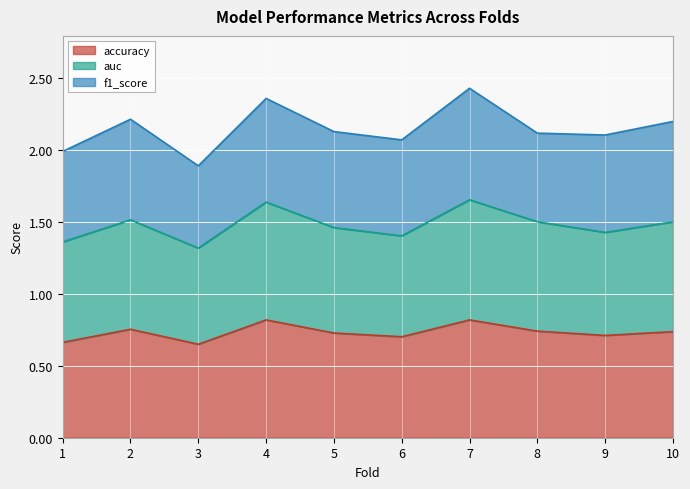

Is it true that accuracy equals 0.2 at 9?

False